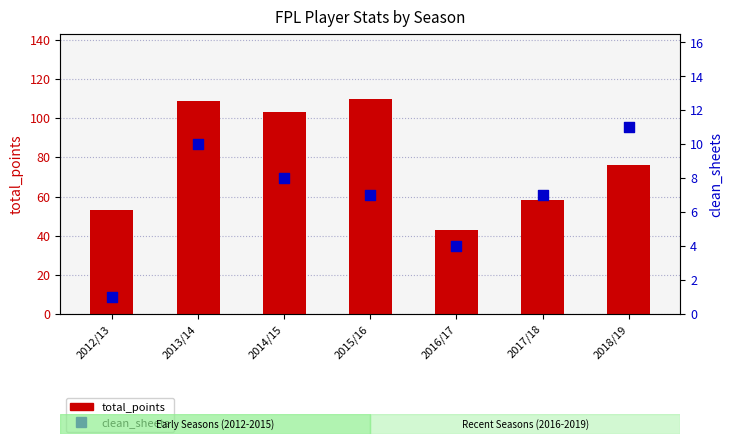

Which series has the largest total across all categories?

total_points